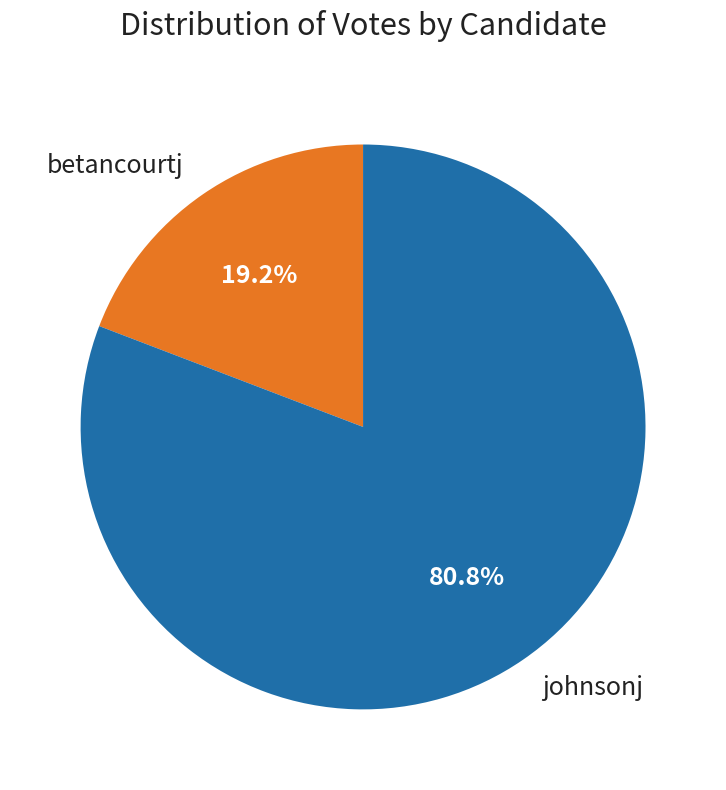

The johnsonj slice represents 69% of the pie. True or false?

False